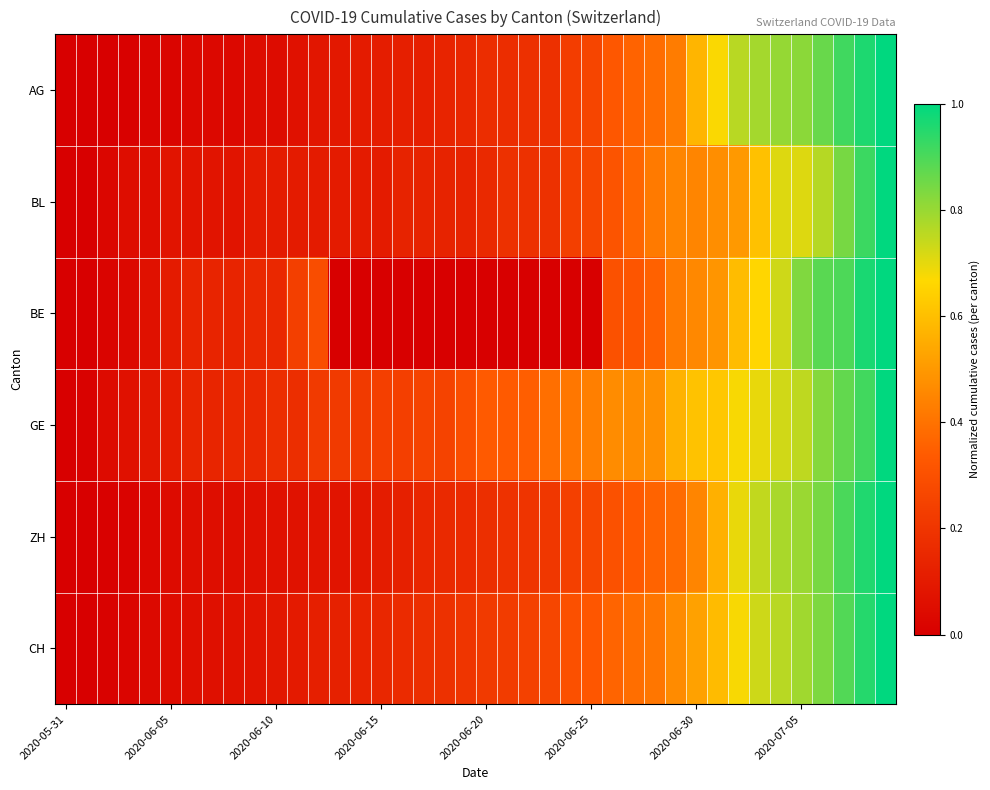

Reading right to left, transcribe all the data shown in this chart.

AG: 1.0	1.0	0.9	0.9	0.8	0.8	0.8	0.8	0.7	0.6	0.4	0.4	0.4	0.3	0.3	0.2	0.2	0.2	0.2	0.2	0.2	0.1	0.1	0.1	0.1	0.1	0.1	0.1	0.1	0.0	0.0	0.0	0.0	0.0	0.0	0.0	0.0	0.0	0.0	0.0
BL: 1.0	0.9	0.8	0.8	0.7	0.7	0.6	0.5	0.5	0.4	0.4	0.4	0.4	0.3	0.3	0.2	0.2	0.2	0.2	0.2	0.1	0.1	0.1	0.1	0.1	0.1	0.1	0.1	0.1	0.1	0.1	0.1	0.1	0.1	0.1	0.1	0.1	0.0	0.0	0.0
BE: 1.0	1.0	0.9	0.9	0.8	0.7	0.7	0.6	0.5	0.5	0.4	0.4	0.3	0.3	0.0	0.0	0.0	0.0	0.0	0.0	0.0	0.0	0.0	0.0	0.0	0.0	0.0	0.3	0.2	0.2	0.2	0.1	0.1	0.1	0.1	0.1	0.0	0.0	0.0	0.0
GE: 1.0	0.9	0.9	0.8	0.8	0.7	0.7	0.7	0.6	0.6	0.6	0.5	0.5	0.5	0.4	0.4	0.4	0.3	0.3	0.3	0.3	0.2	0.2	0.2	0.2	0.2	0.2	0.2	0.2	0.2	0.2	0.2	0.1	0.1	0.1	0.1	0.1	0.0	0.0	0.0
ZH: 1.0	1.0	0.9	0.8	0.8	0.8	0.7	0.7	0.6	0.4	0.4	0.4	0.3	0.3	0.3	0.2	0.2	0.2	0.2	0.2	0.2	0.2	0.1	0.1	0.1	0.1	0.1	0.1	0.1	0.1	0.1	0.1	0.1	0.1	0.0	0.0	0.0	0.0	0.0	0.0
CH: 1.0	0.9	0.9	0.8	0.8	0.8	0.7	0.7	0.6	0.5	0.5	0.4	0.4	0.4	0.3	0.3	0.3	0.2	0.2	0.2	0.2	0.2	0.2	0.2	0.1	0.1	0.1	0.1	0.1	0.1	0.1	0.1	0.1	0.1	0.0	0.0	0.0	0.0	0.0	0.0